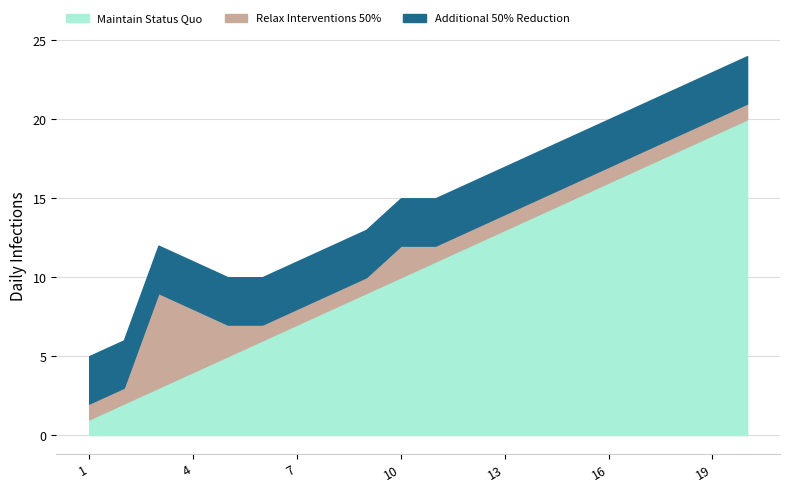

Between which two adjacent categories do Maintain Status Quo and Relax Interventions 50% first intersect?

2 and 3